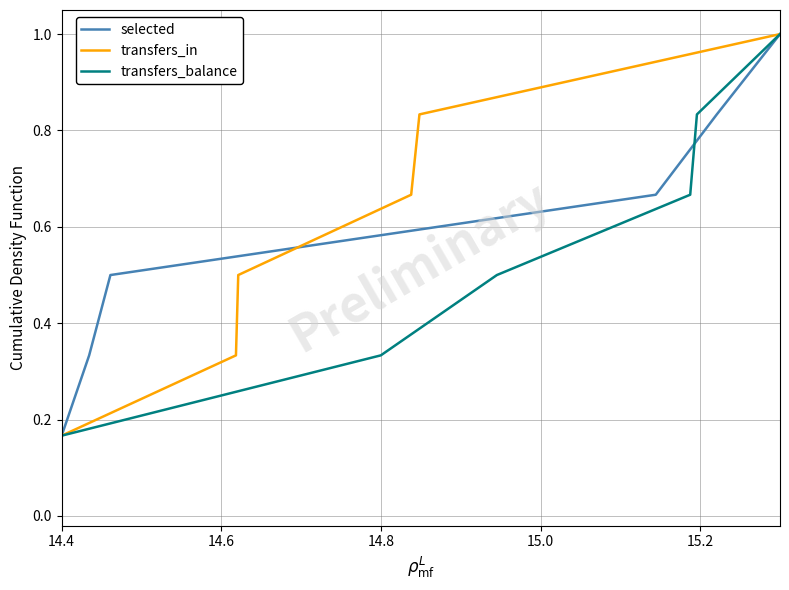

At 14.4, list the series in order from smallest to largest.

selected, transfers_in, transfers_balance